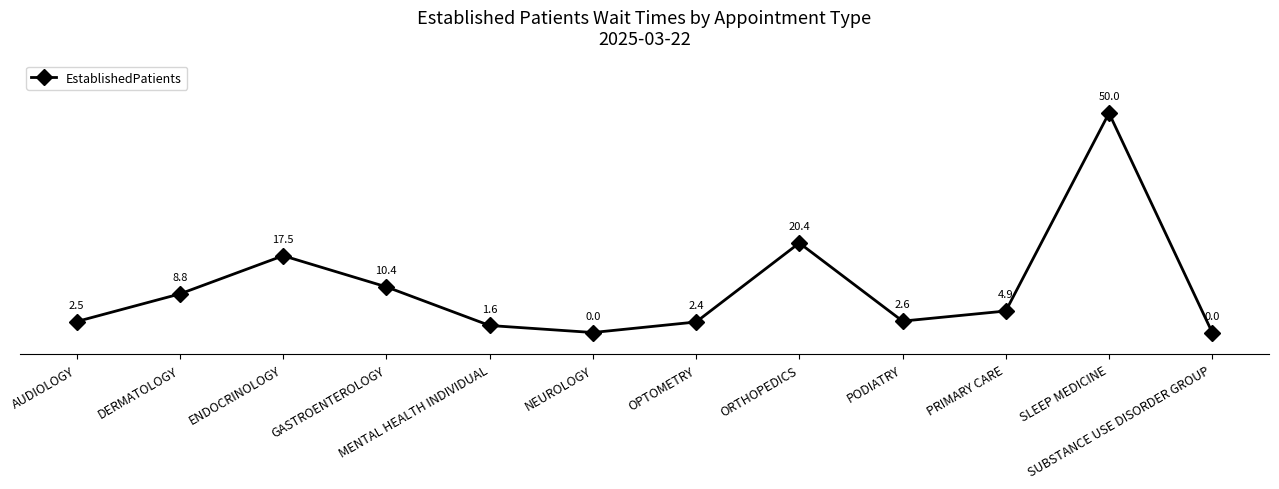

What is the value of the 7th point from the left?

2.4